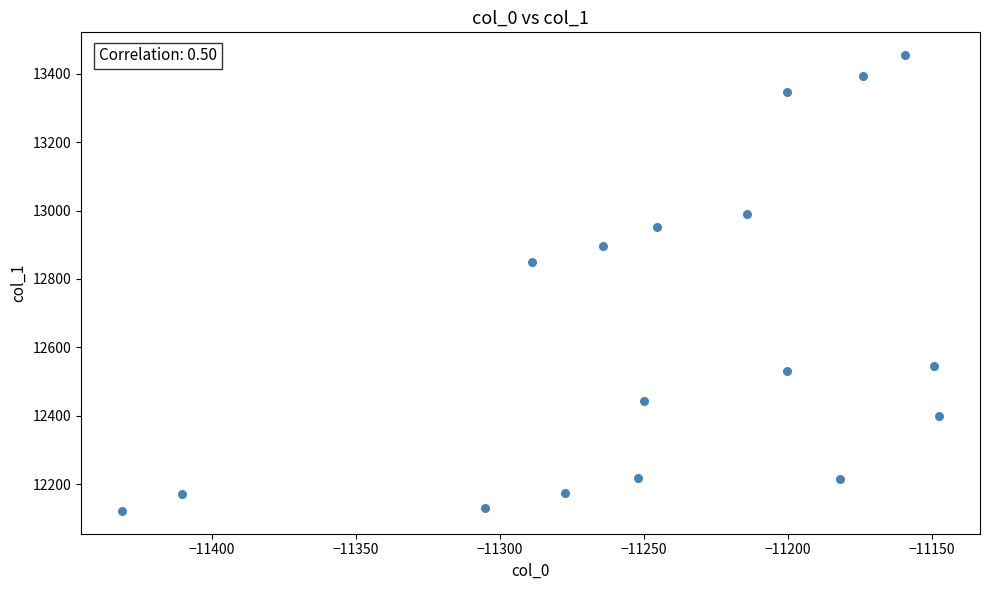

What is the range of Y values (max minus min)?

1332.1